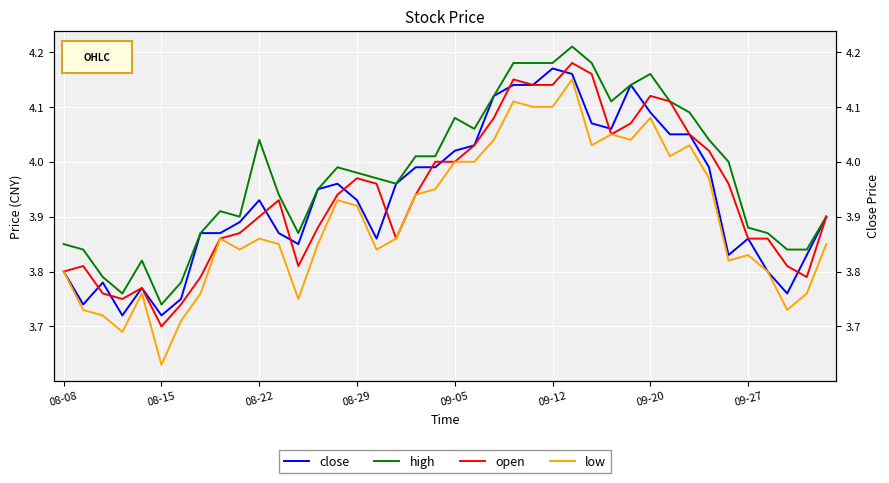

What position from the right is 08-08?

40